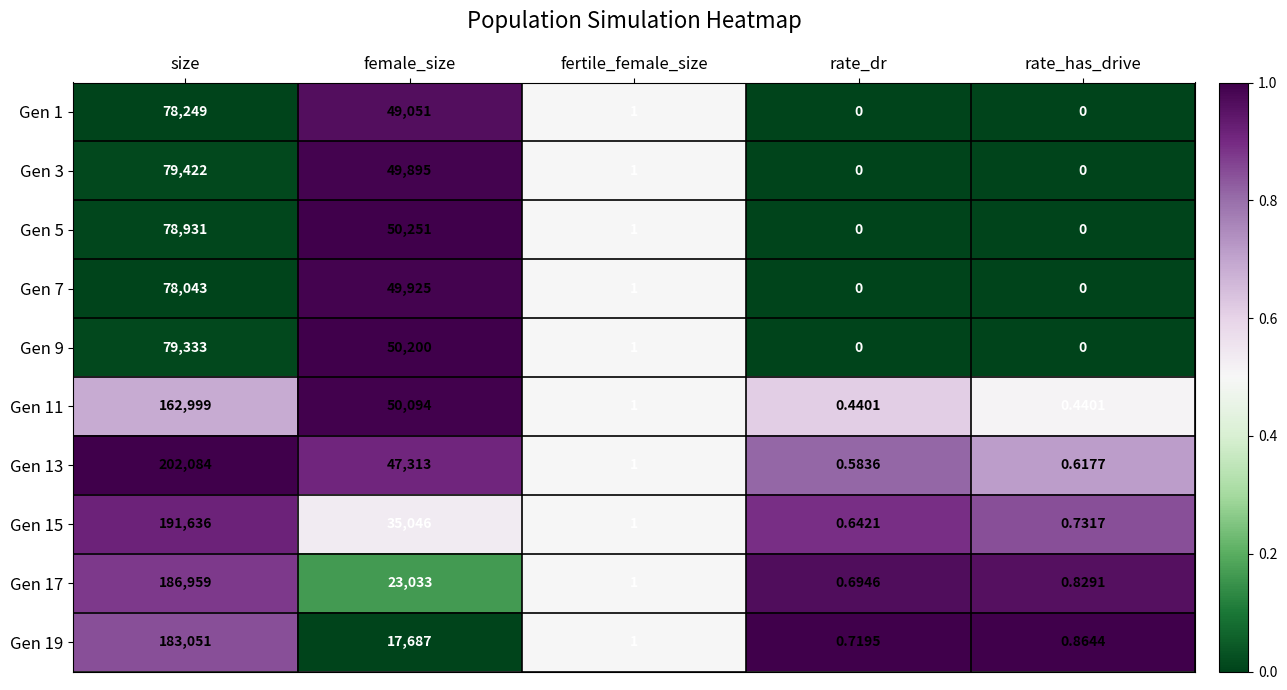

At which label is Gen 1 closest to 39124?

female_size